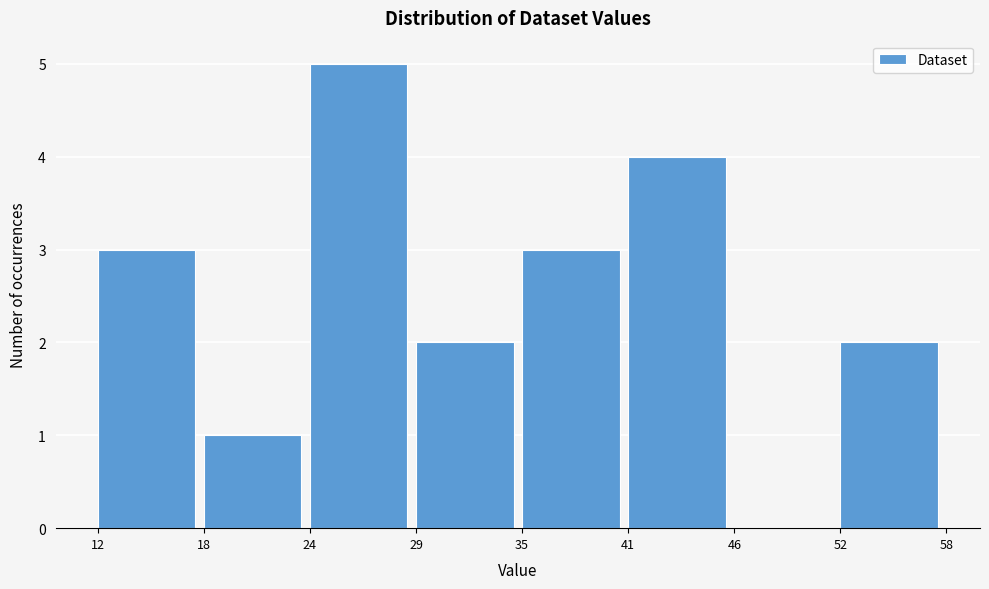

Reading left to right, transcribe this chart: for each bar, give the range it covers on the x-axis and its height. The values are not printed on the chart, so give them approximately, as read against the axis.

12 to 18: 3
18 to 24: 1
24 to 29: 5
29 to 35: 2
35 to 41: 3
41 to 46: 4
46 to 52: 0
52 to 58: 2